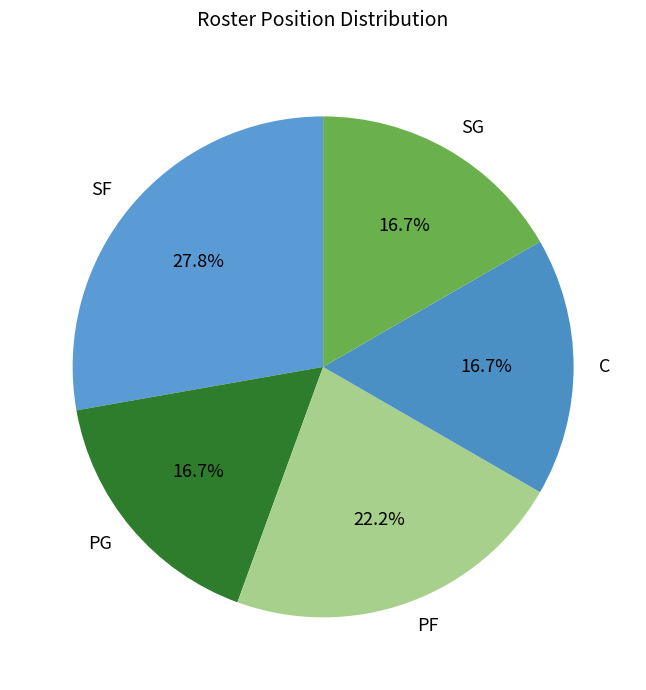

To the nearest percent, what is the difference between the largest and smallest slice percentages?

11%